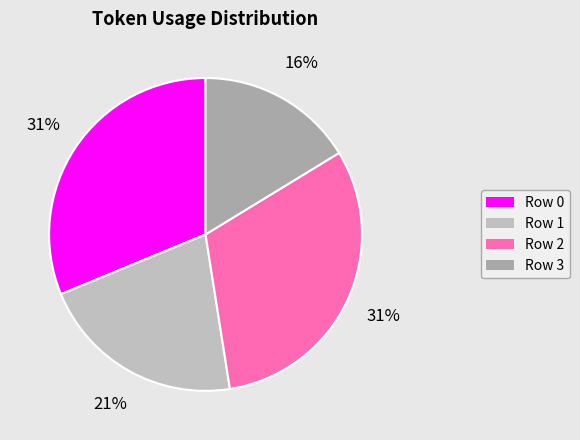

Which category has the biggest portion of the pie?

Row 0